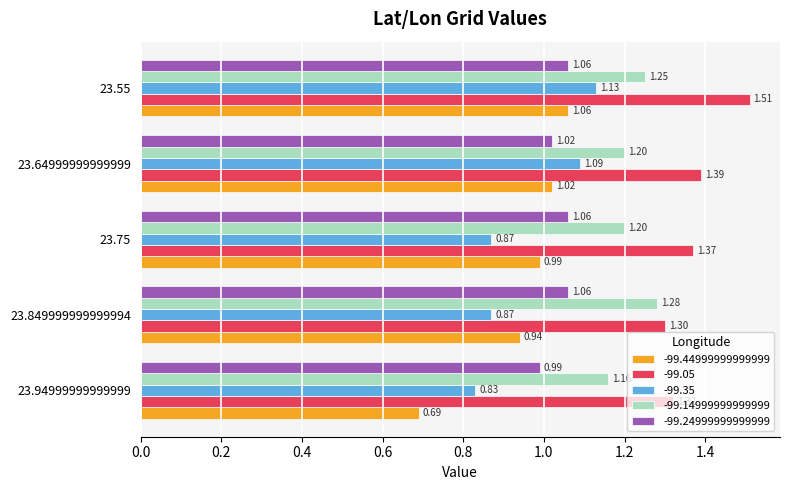

What is the spread (max minus min) of values at 23.64999999999999?

0.4